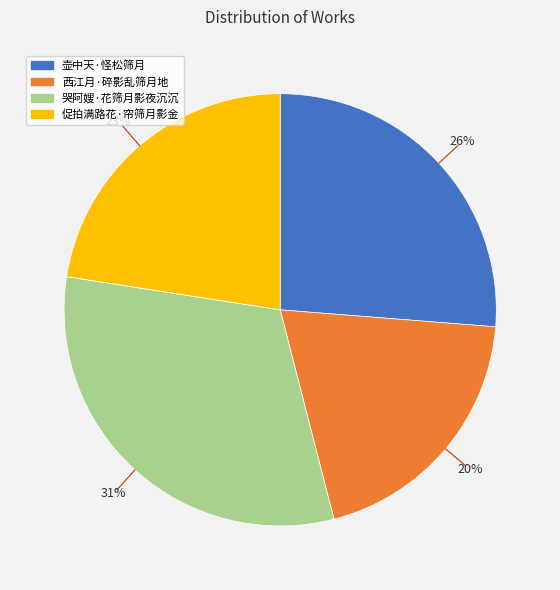

To the nearest percent, what portion does 西江月·碎影乱筛月地 represent?

20%